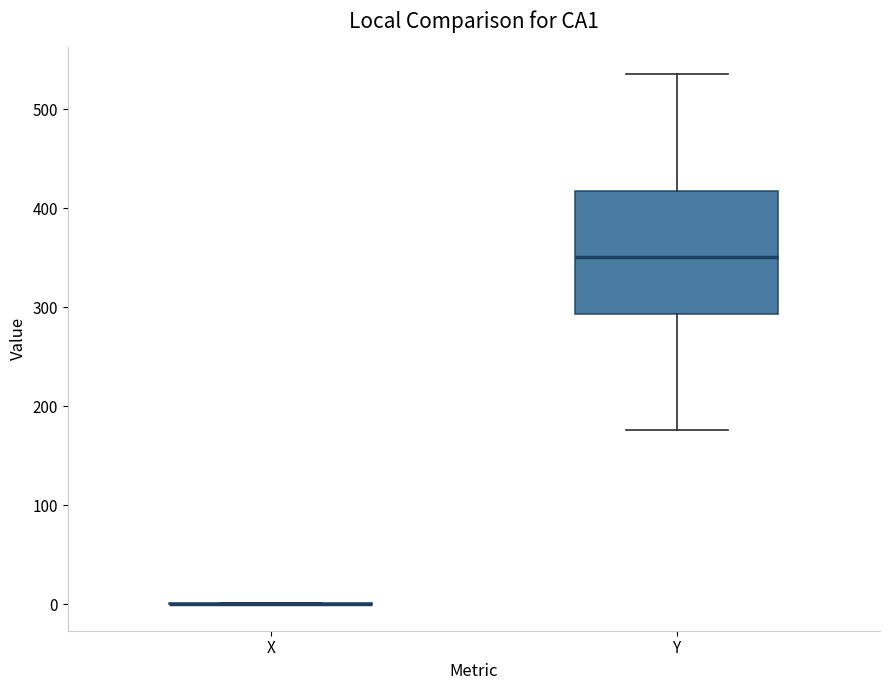

Where does the upper whisker of the box for Y end on the y-axis? The values are not printed on the chart, so give them approximately, as read against the axis.

540